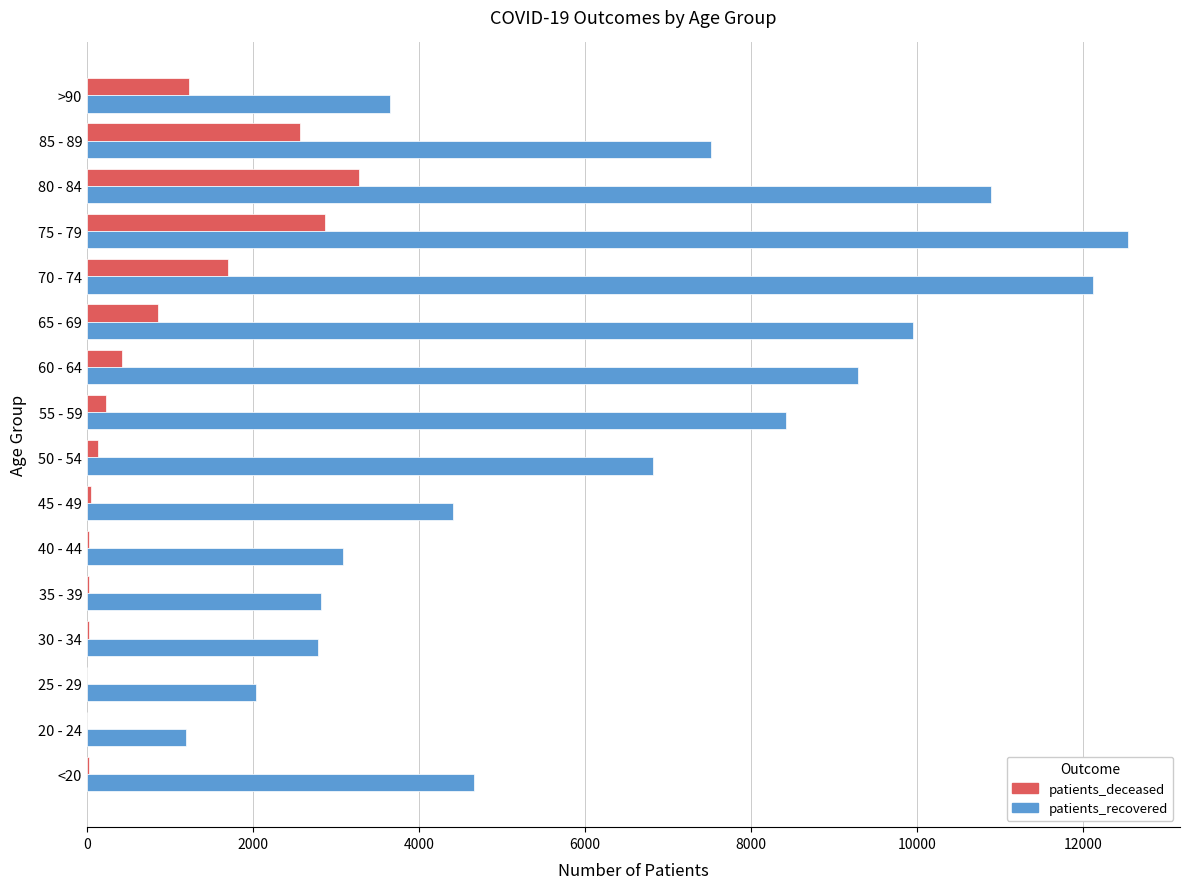

The value of patients_recovered at 50 - 54 is 6816. True or false?

True